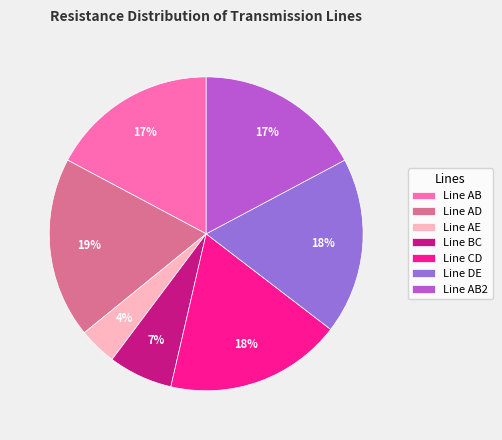

How many segments does this pie chart have?

7